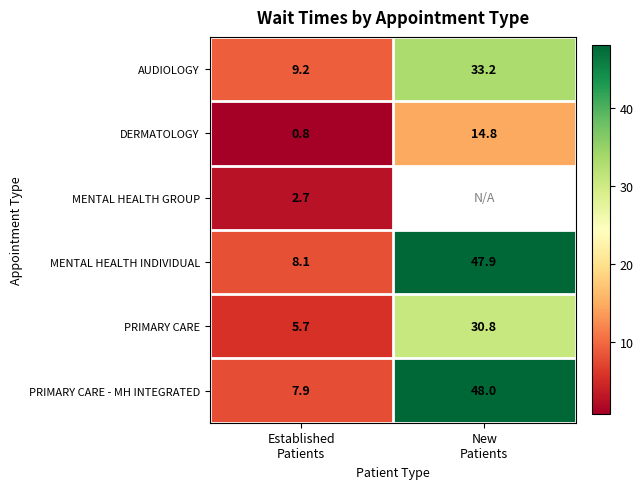

What is the total value across all series at Established
Patients?

34.4